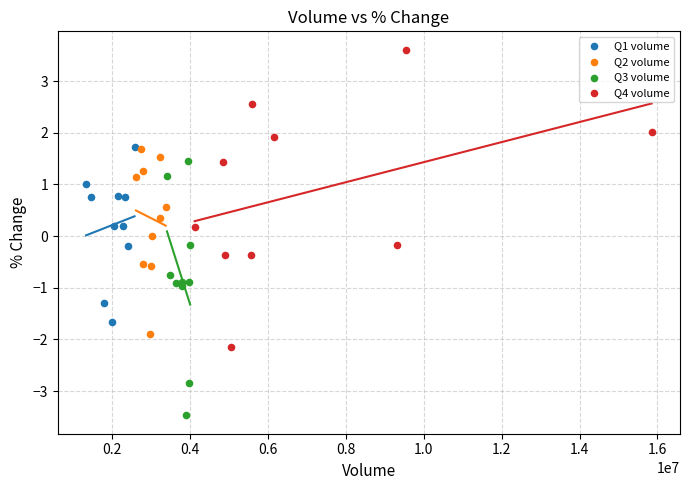

What are all the series names shown in the legend?

Q1 volume, Q2 volume, Q3 volume, Q4 volume